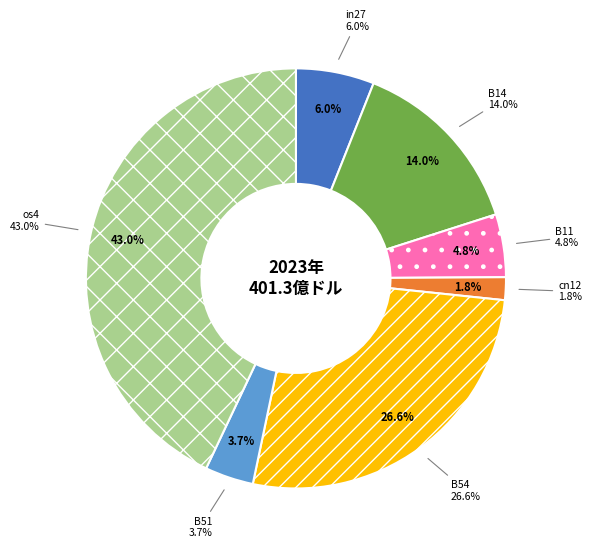

Which slice is the largest?

os4